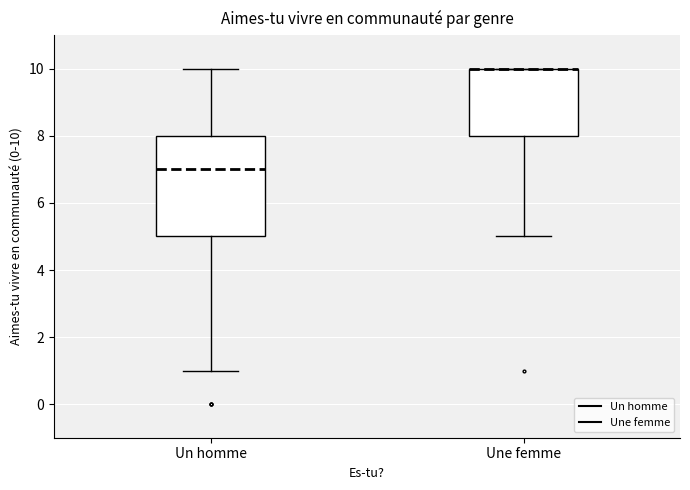

Reading left to right, read every box against the y-axis: the position of its median line, the range the box covers, and the ends of its whiskers. The values are not printed on the chart, so give them approximately, as read against the axis.

Un homme: median 7, box 5 to 8, whiskers 1 to 10
Une femme: median 10 (drawn on the box's upper edge), box 8 to 10, whiskers 5 to 10